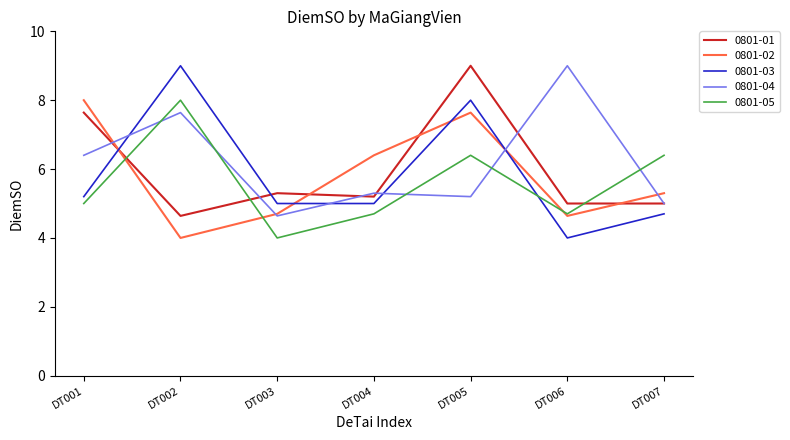

Is the value of 0801-04 at DT004 greater than the value of 0801-02 at DT001?

No